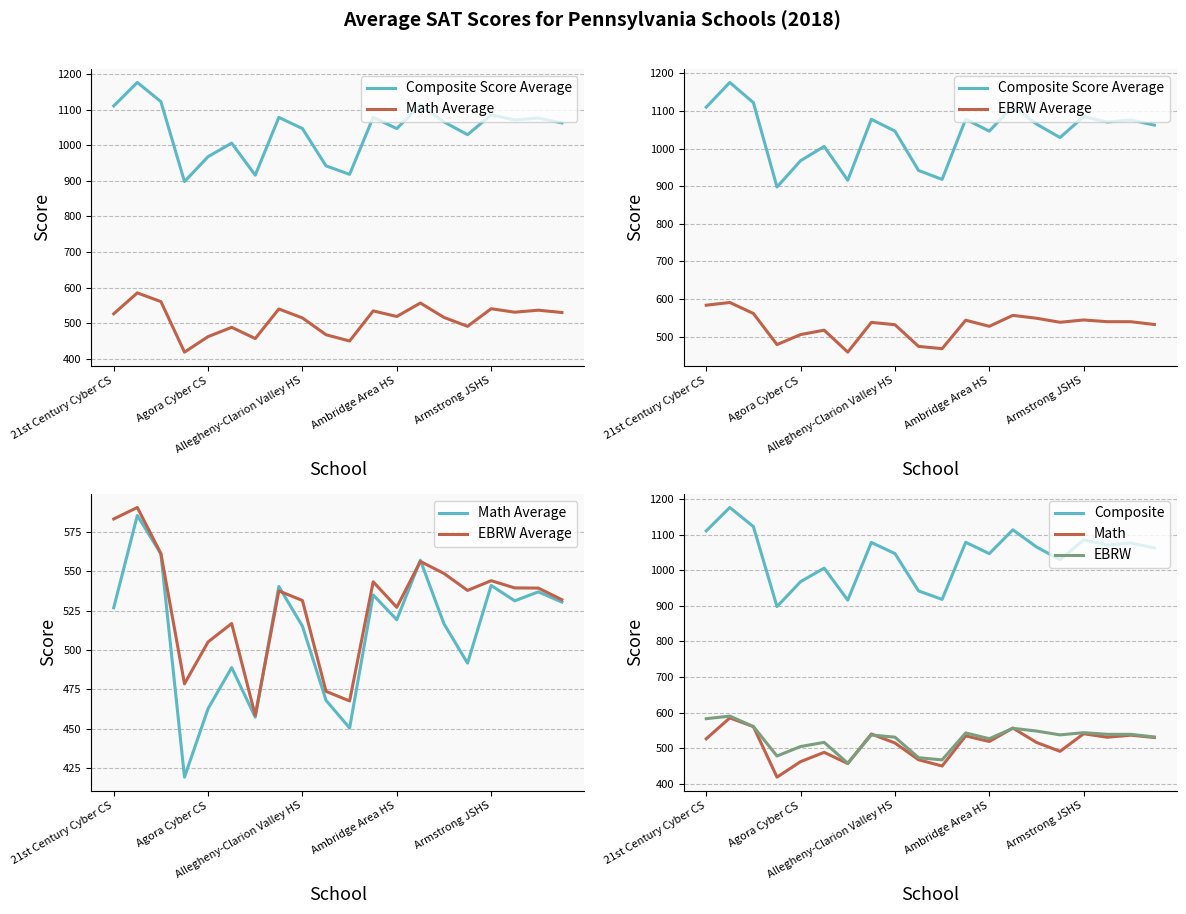

How many data points in EBRW Average are above 537?

11